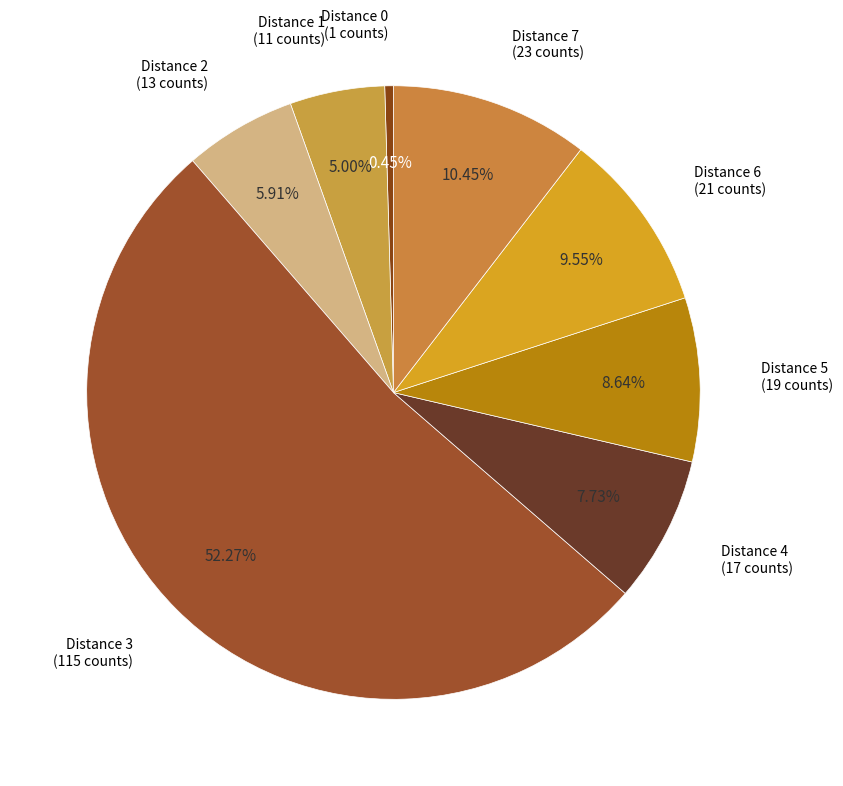

Which category accounts for the majority?

Distance 3